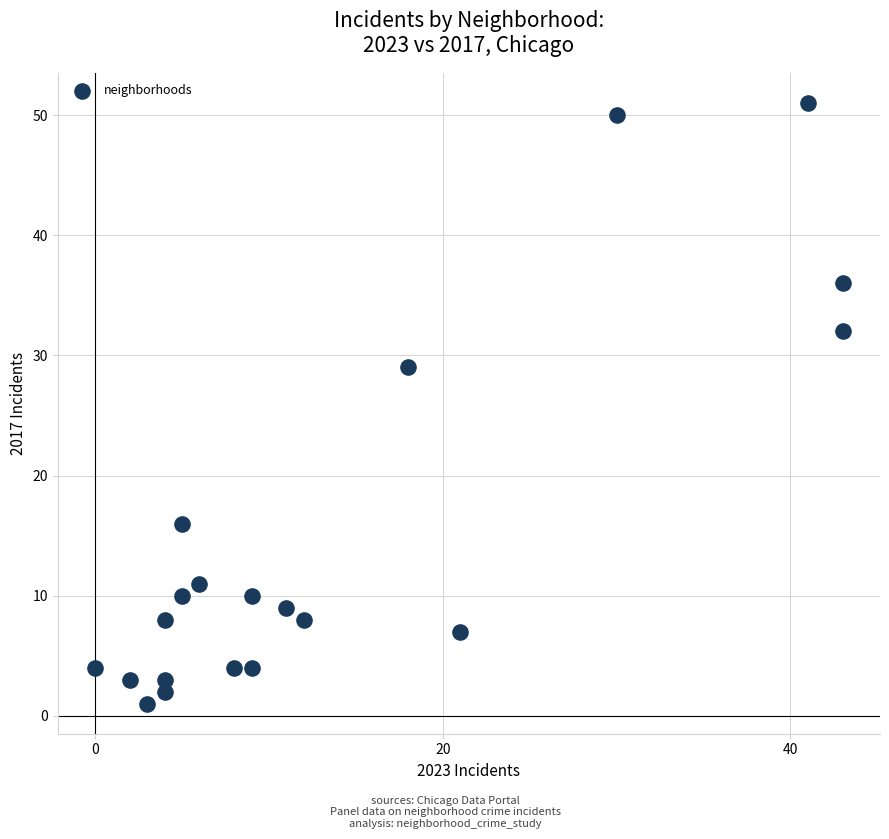

What Y value in the scatter plot is closest to 26?

29